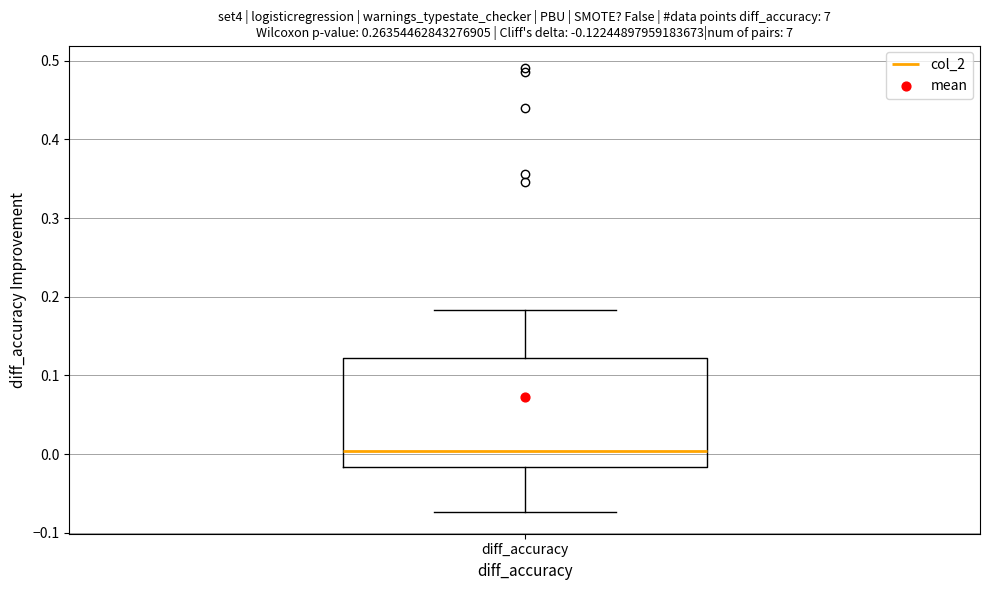

Where does the lower whisker of the box for diff_accuracy end on the y-axis? The values are not printed on the chart, so give them approximately, as read against the axis.

-0.07